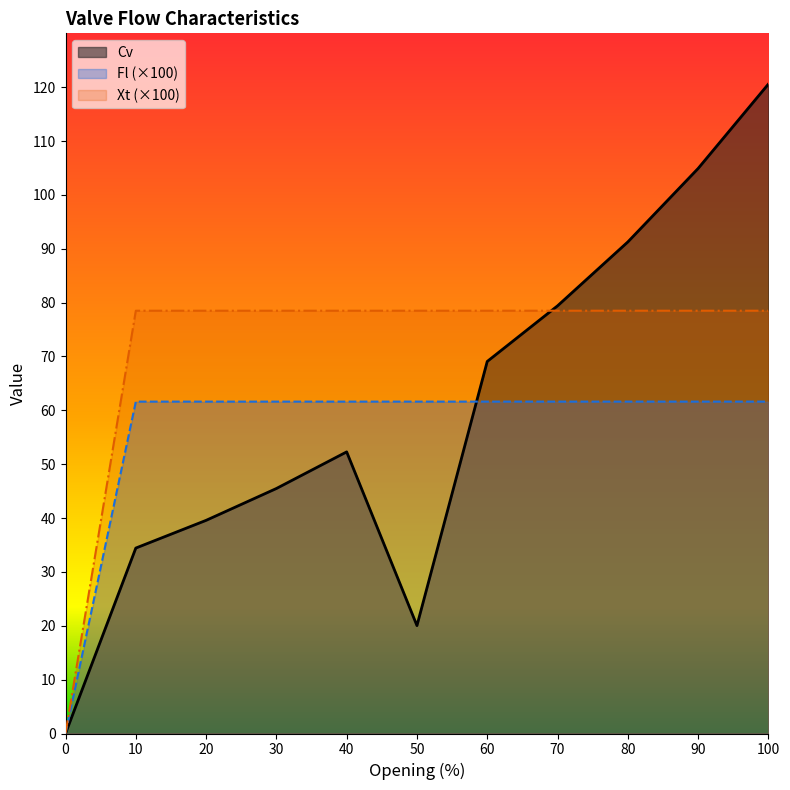

What is the sum of the Fl values at 40 and 90?

157.0